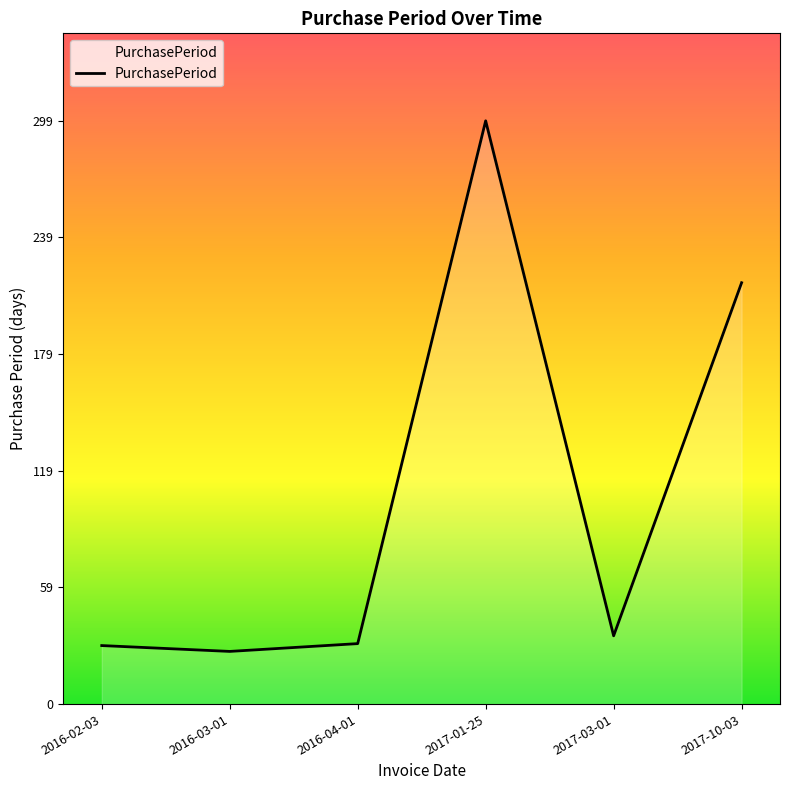

Which has a higher value, 2017-03-01 or 2017-10-03?

2017-10-03